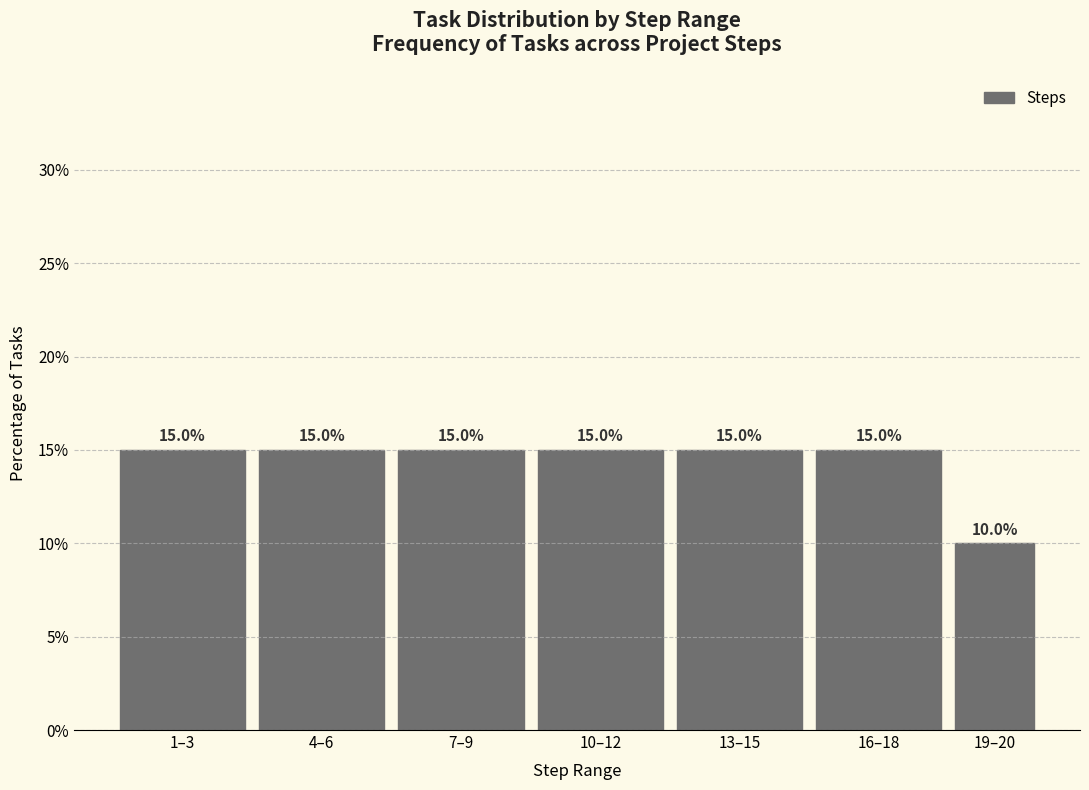

Reading left to right, transcribe all the data shown in this chart.

1–3=15	4–6=15	7–9=15	10–12=15	13–15=15	16–18=15	19–20=10